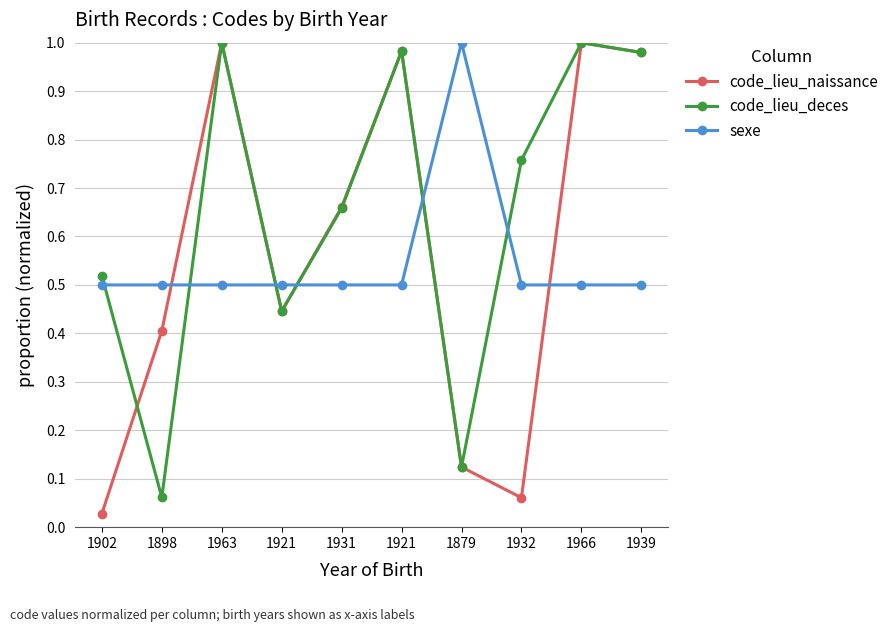

Reading left to right, what are all the values shown in this chart?

code_lieu_naissance: 0.0	0.4	1.0	0.4	0.7	1.0	0.1	0.1	1.0	1.0
code_lieu_deces: 0.5	0.1	1.0	0.4	0.7	1.0	0.1	0.8	1.0	1.0
sexe: 0.5	0.5	0.5	0.5	0.5	0.5	1.0	0.5	0.5	0.5